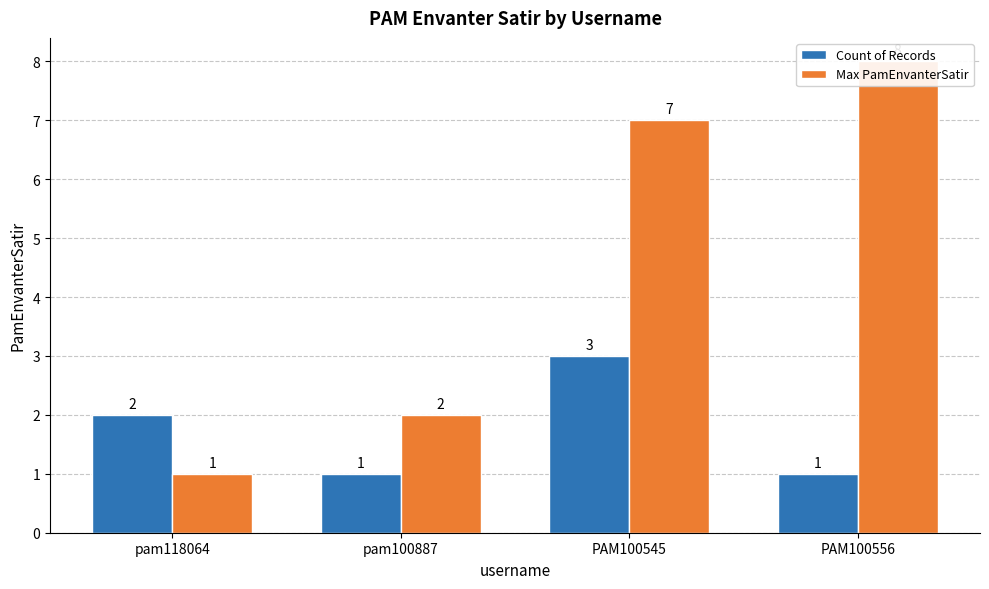

Is it true that Count of Records equals 1 at PAM100545?

False